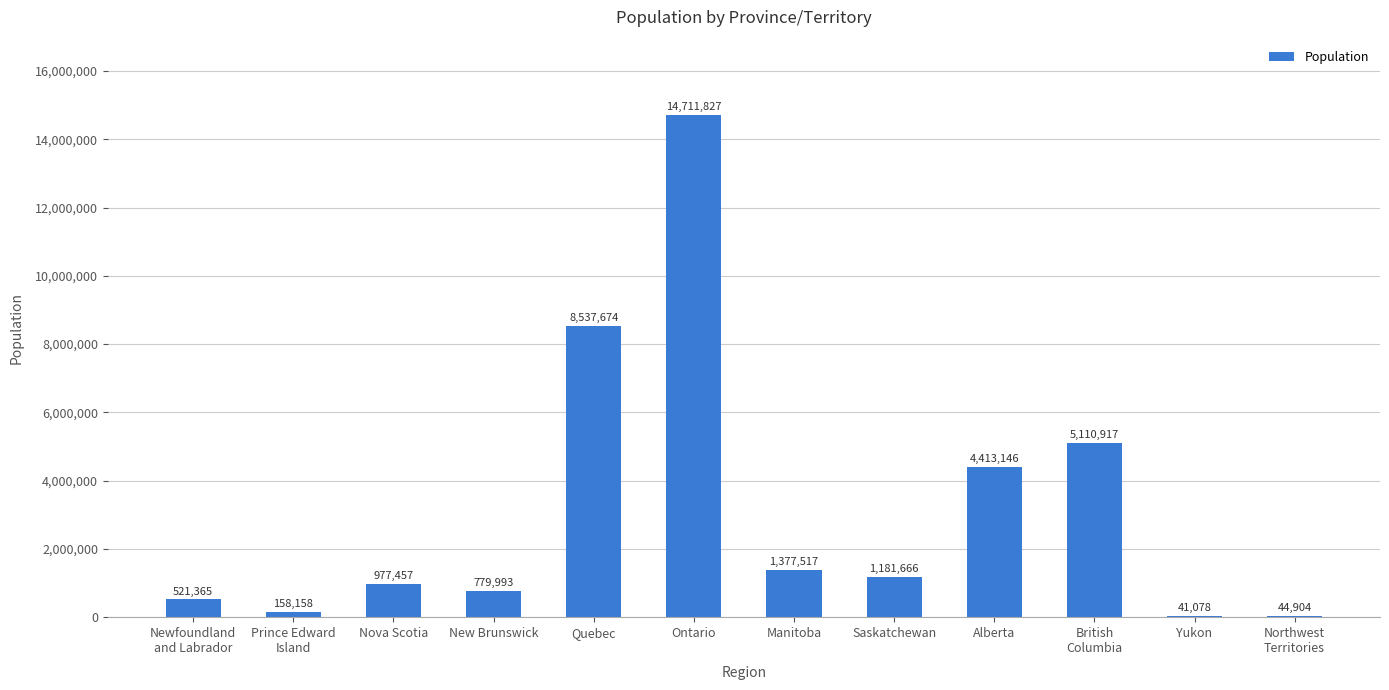

The chart shows a value of 977457 at Nova Scotia. True or false?

True